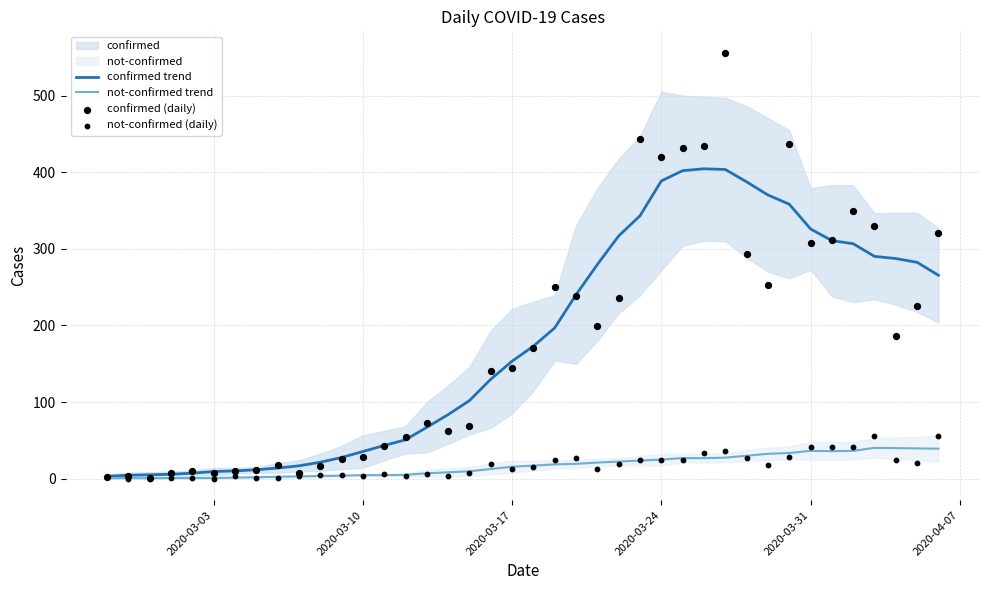

The value of confirmed trend at 2020-03-24 is 388.6. True or false?

True